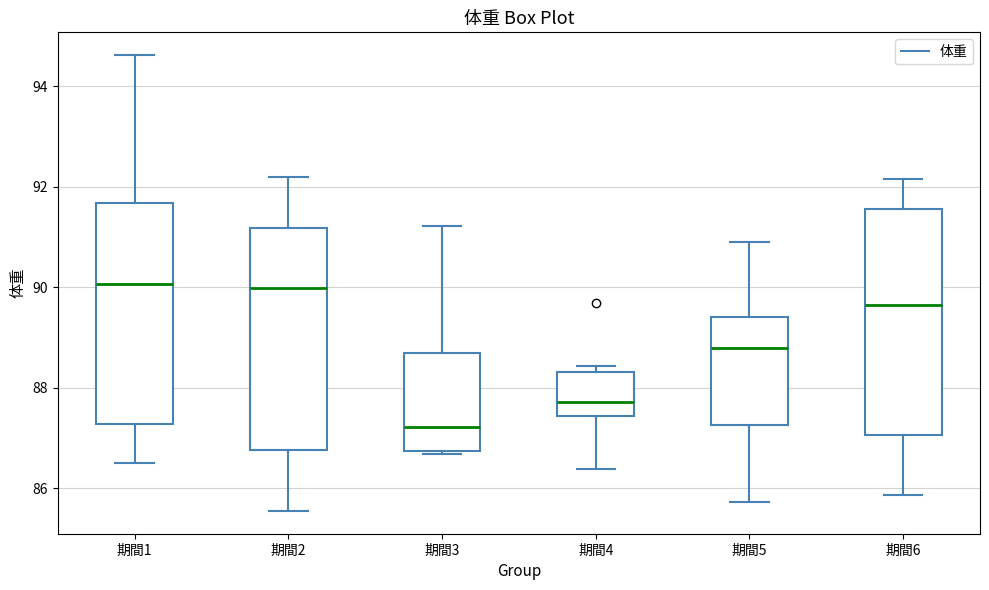

Reading left to right, read every box against the y-axis: the position of its median line, the range the box covers, and the ends of its whiskers. The values are not printed on the chart, so give them approximately, as read against the axis.

期間1: median 90.0, box 87.2 to 91.6, whiskers 86.4 to 94.6
期間2: median 90.0, box 86.8 to 91.2, whiskers 85.6 to 92.2
期間3: median 87.2, box 86.8 to 88.6, whiskers 86.6 to 91.2
期間4: median 87.8, box 87.4 to 88.4, whiskers 86.4 to 88.4 (just above the box's upper edge)
期間5: median 88.8, box 87.2 to 89.4, whiskers 85.8 to 90.8
期間6: median 89.6, box 87.0 to 91.6, whiskers 85.8 to 92.2